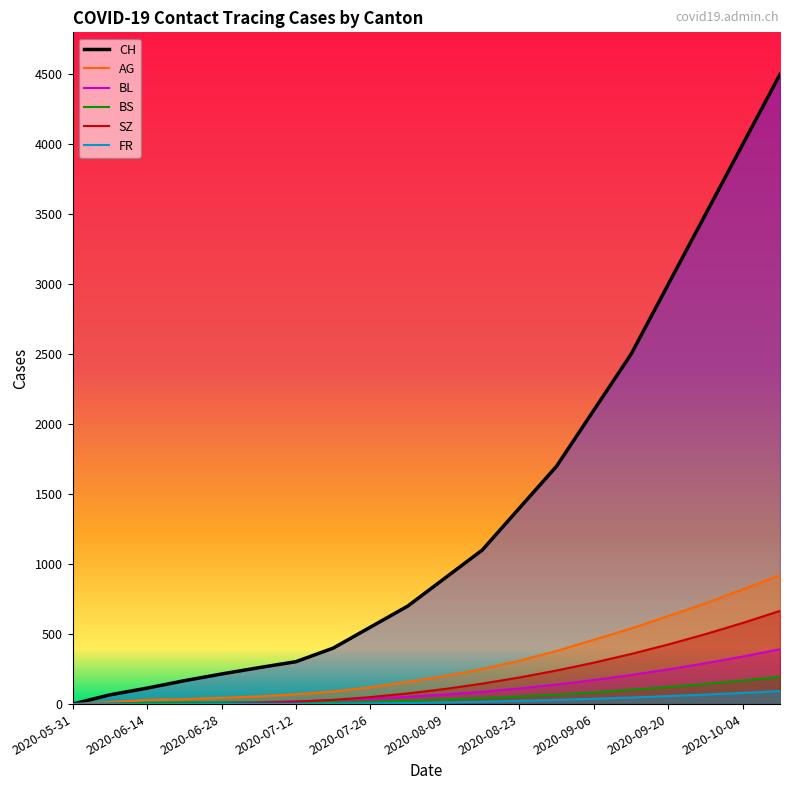

Does the chart display data point markers on the line(s)?

No